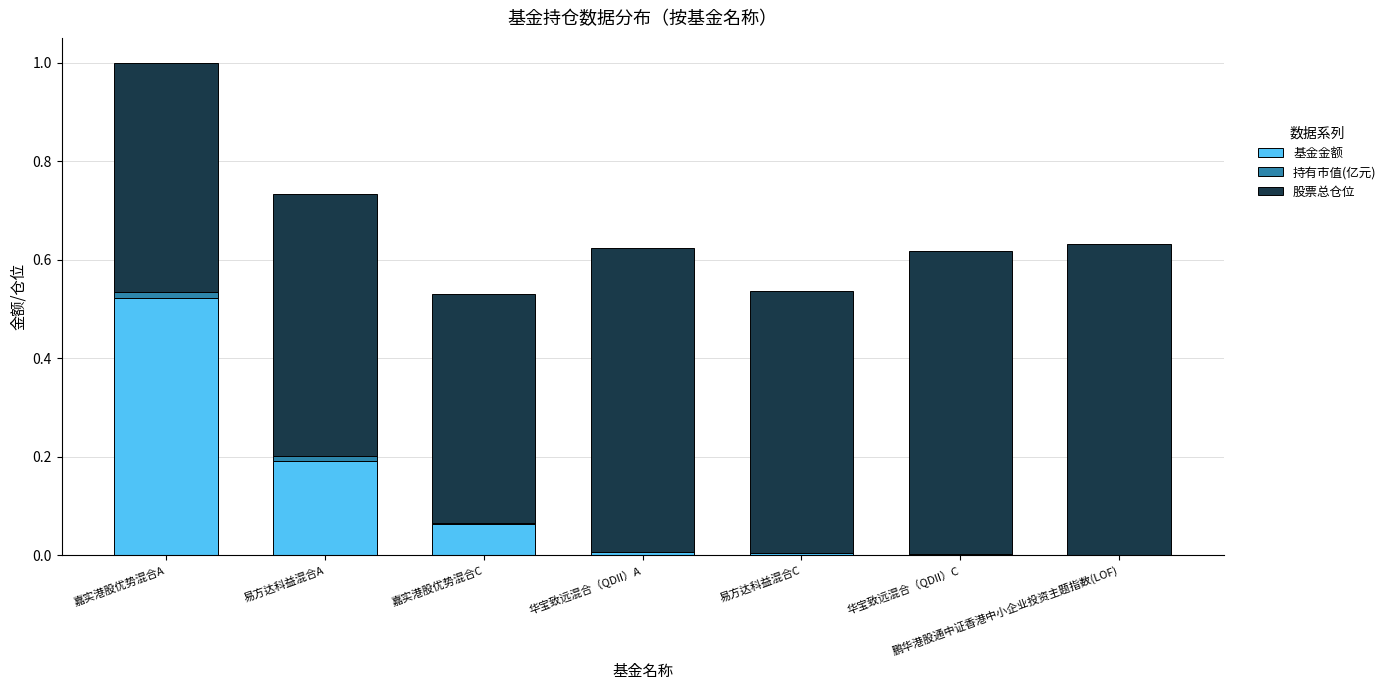

At which category is the sum across all series the highest?

嘉实港股优势混合A